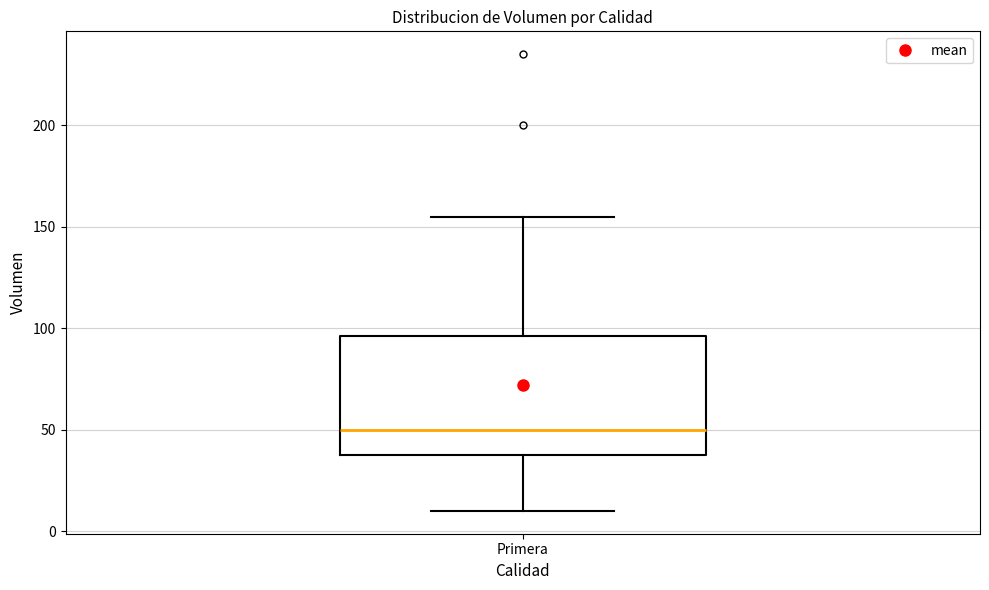

Where is the upper edge of the box for Primera on the y-axis? The values are not printed on the chart, so give them approximately, as read against the axis.

95